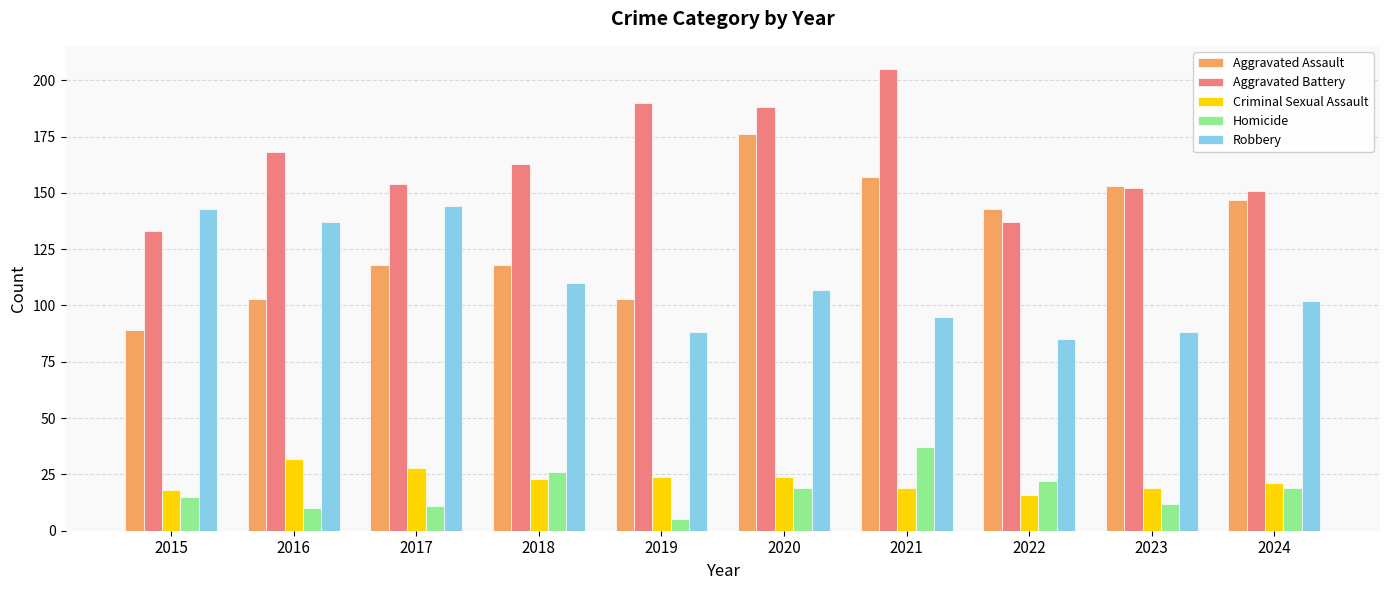

What is the value of the Aggravated Battery bar at the 6th from the left?

188